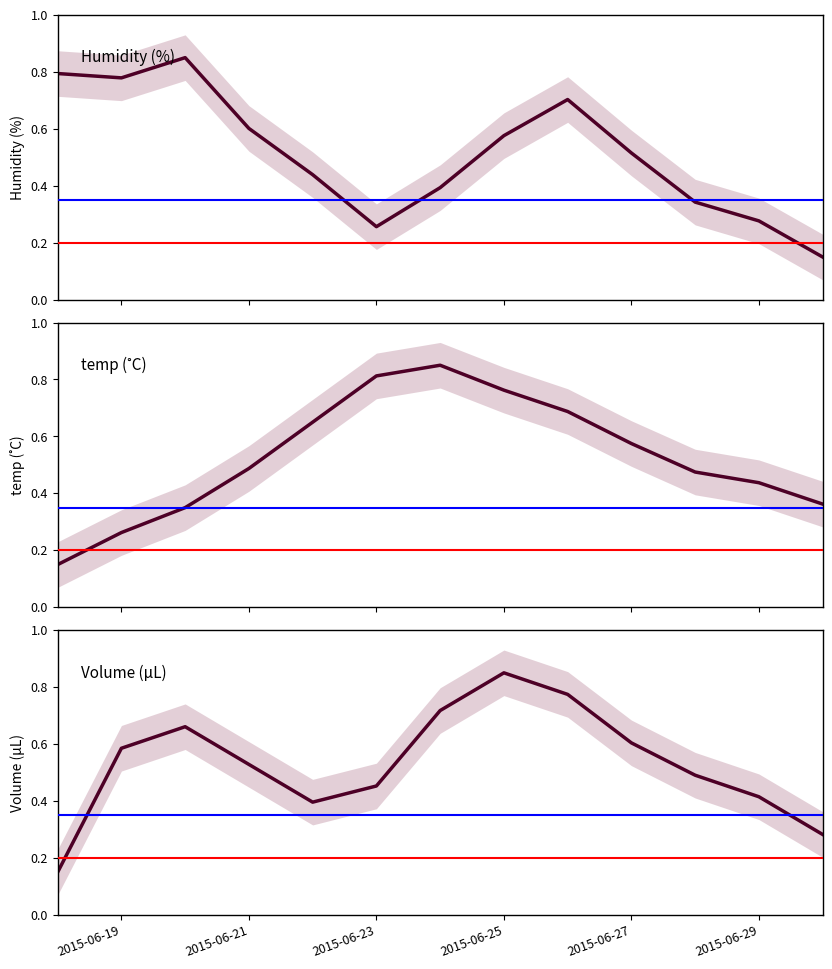

True or false: Humidity (%) has more than 2 interior local peaks.

False